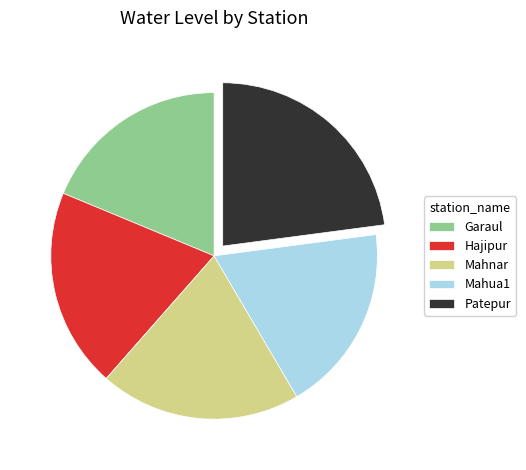

Does Patepur account for over 50% of the chart?

No